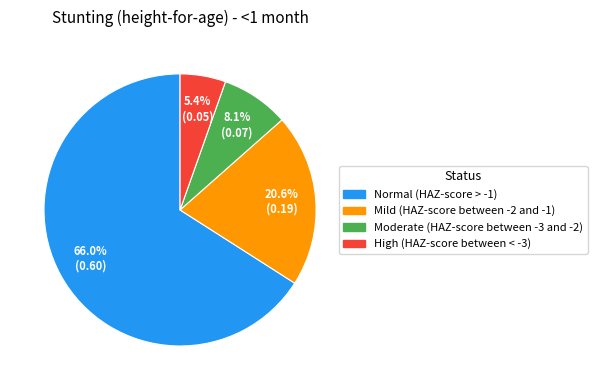

Which slice is the smallest?

High (HAZ-score between < -3)